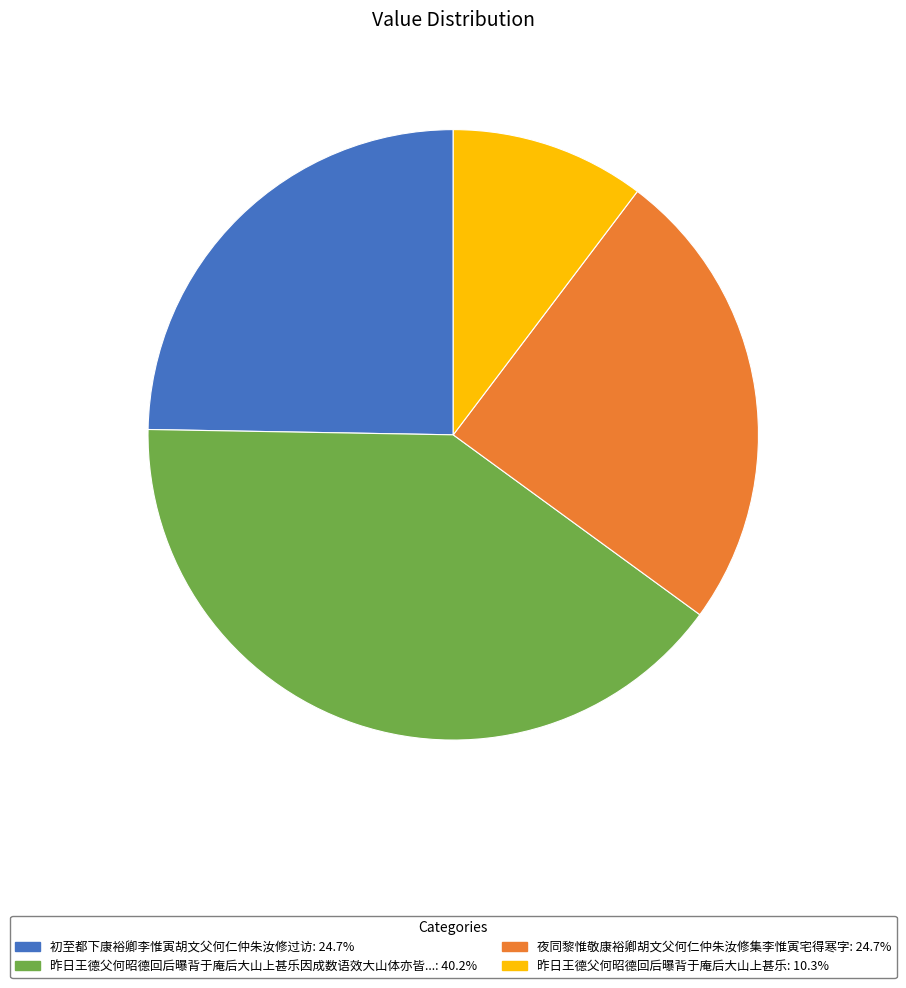

What is the ratio of the value at 初至都下康裕卿李惟寅胡文父何仁仲朱汝修过访: 24.7% to the value at 昨日王德父何昭德回后曝背于庵后大山上甚乐因成数语效大山体亦皆...: 40.2%?

0.6